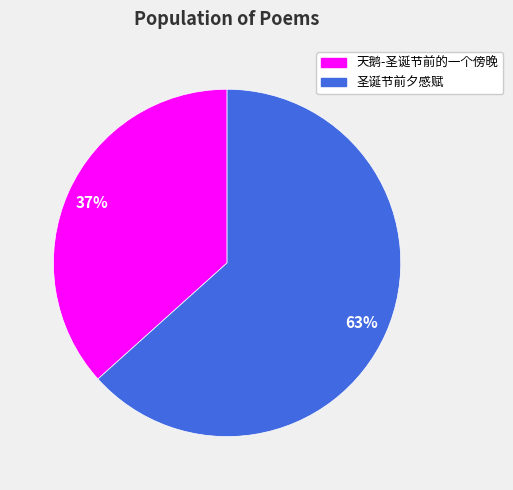

Approximately how many times larger is the value at 天鹅-圣诞节前的一个傍晚 compared to 圣诞节前夕感赋?

0.6